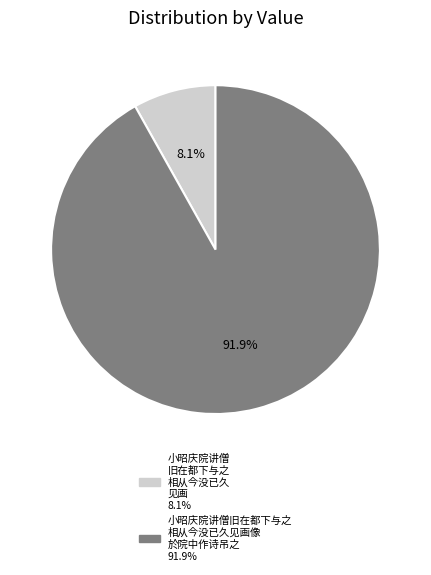

Is there a majority slice in this chart?

Yes